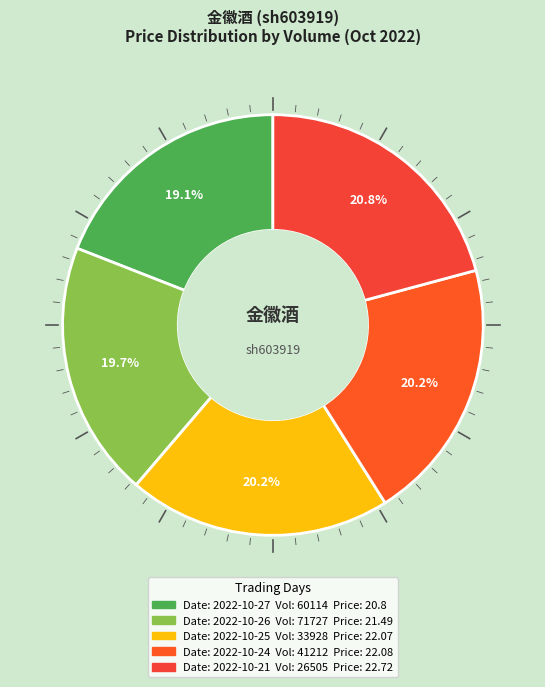

Count the number of slices in the pie.

5